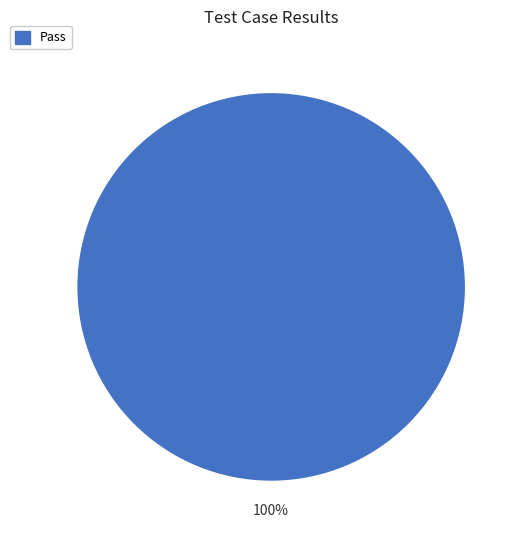

Is there any slice that represents more than half of the pie?

Yes